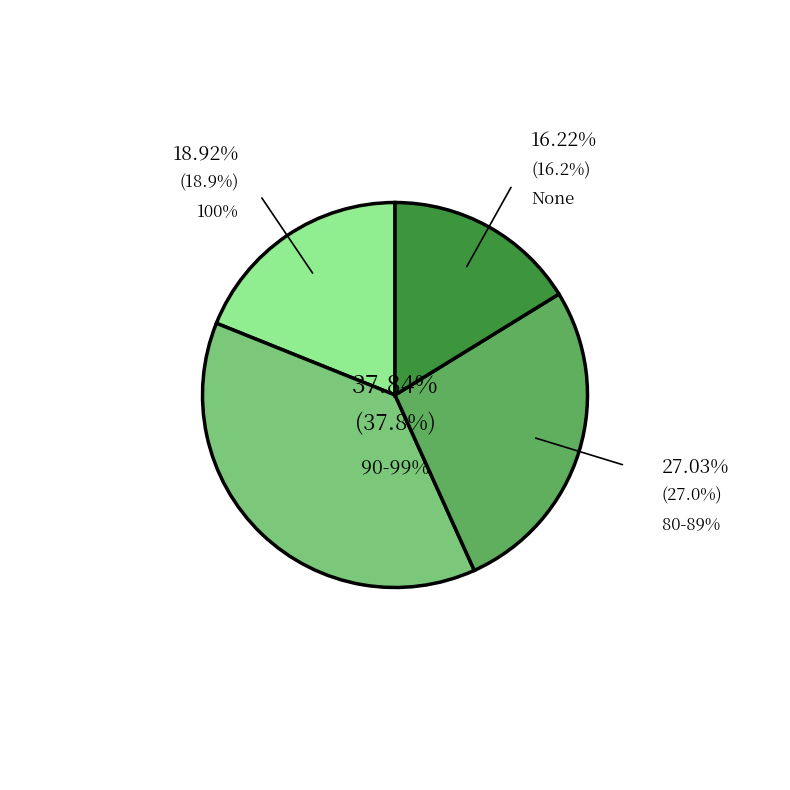

What is the change in value from 100 to 80-89?

+8.1